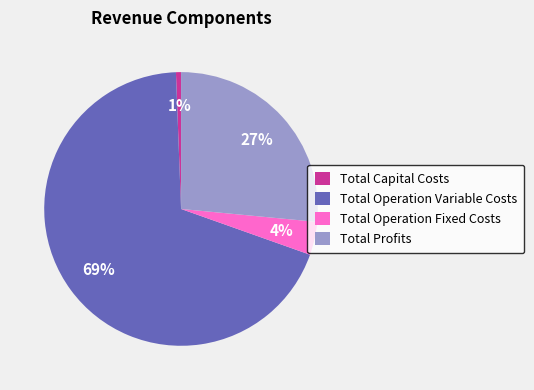

How many segments does this pie chart have?

4